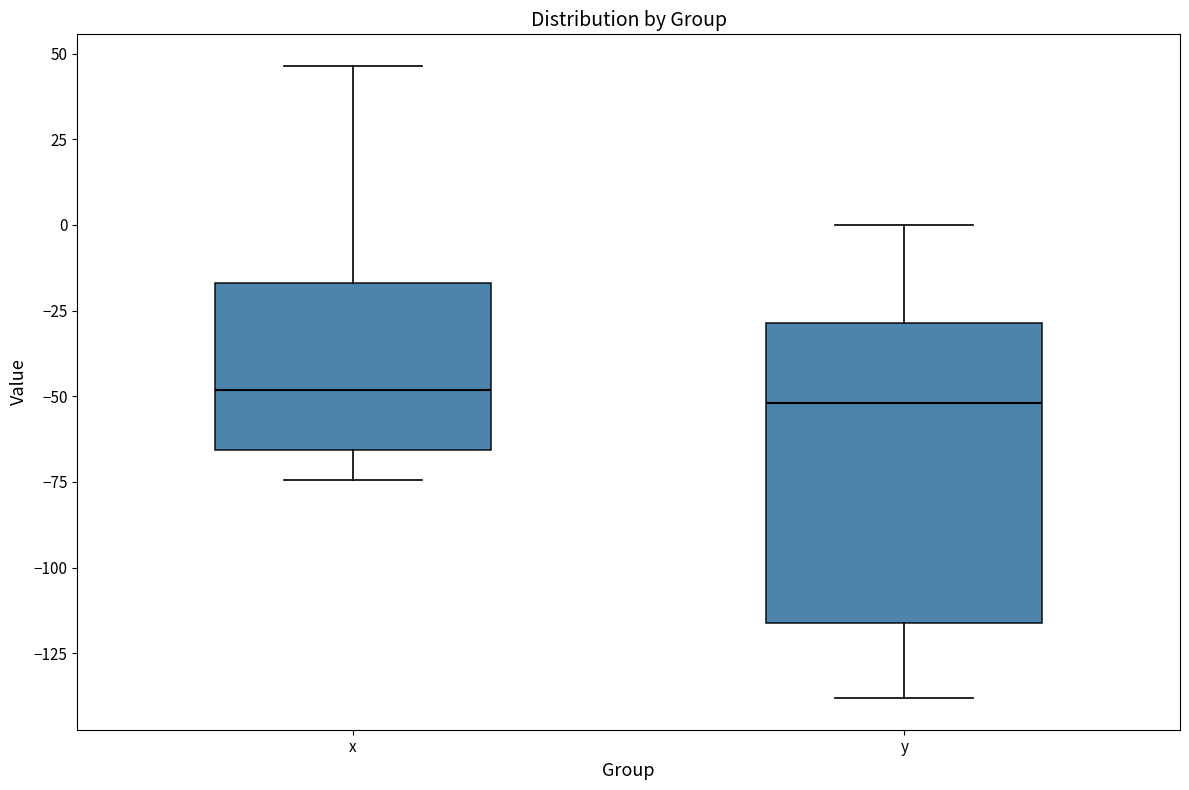

Reading left to right, read every box against the y-axis: the position of its median line, the range the box covers, and the ends of its whiskers. The values are not printed on the chart, so give them approximately, as read against the axis.

x: median -50, box -65 to -15, whiskers -75 to 45
y: median -50, box -115 to -30, whiskers -140 to 0